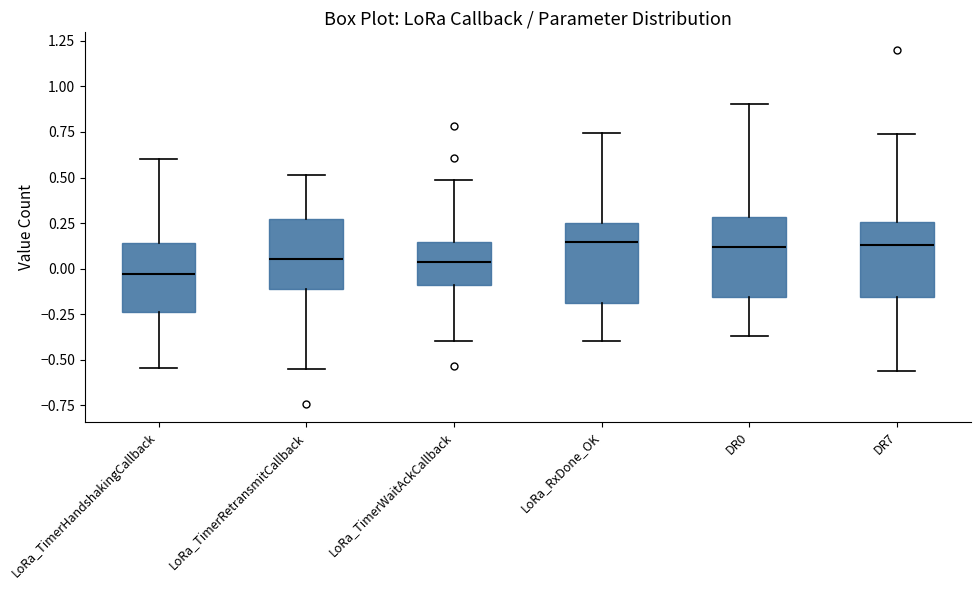

Reading left to right, transcribe this box plot: for each box, give where its median line is, the range the box spans, and where its two whiskers end, as read against the y-axis. The values are not printed on the chart, so give them approximately, as read against the axis.

LoRa_TimerHandshakingCallback: median -0.05, box -0.25 to 0.15, whiskers -0.55 to 0.60
LoRa_TimerRetransmitCallback: median 0.05, box -0.10 to 0.25, whiskers -0.55 to 0.50
LoRa_TimerWaitAckCallback: median 0.05, box -0.10 to 0.15, whiskers -0.40 to 0.50
LoRa_RxDone_OK: median 0.15, box -0.20 to 0.25, whiskers -0.40 to 0.75
DR0: median 0.10, box -0.15 to 0.30, whiskers -0.35 to 0.90
DR7: median 0.15, box -0.15 to 0.25, whiskers -0.55 to 0.75